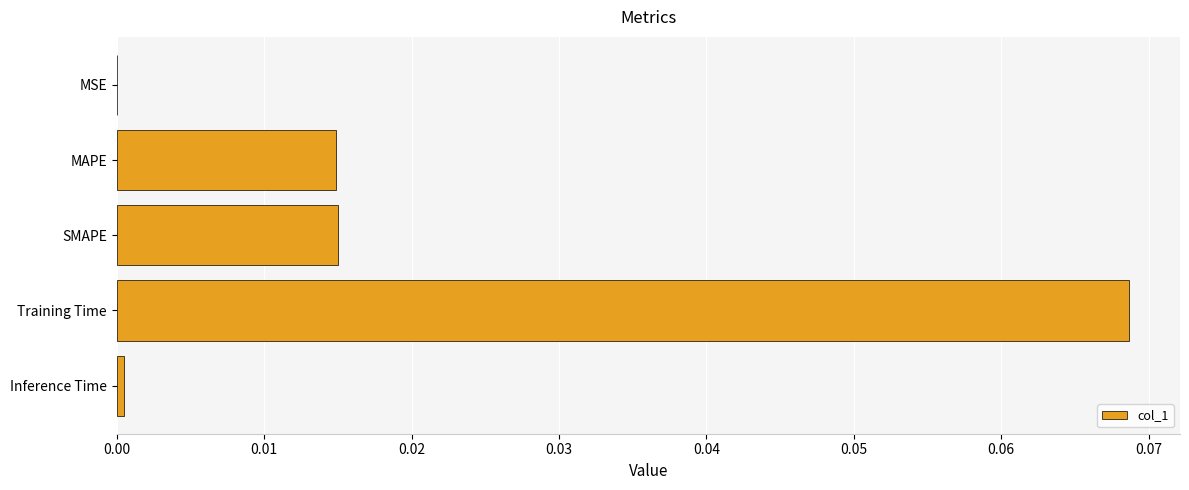

True or false: the data shows 0.0 at MSE.

True